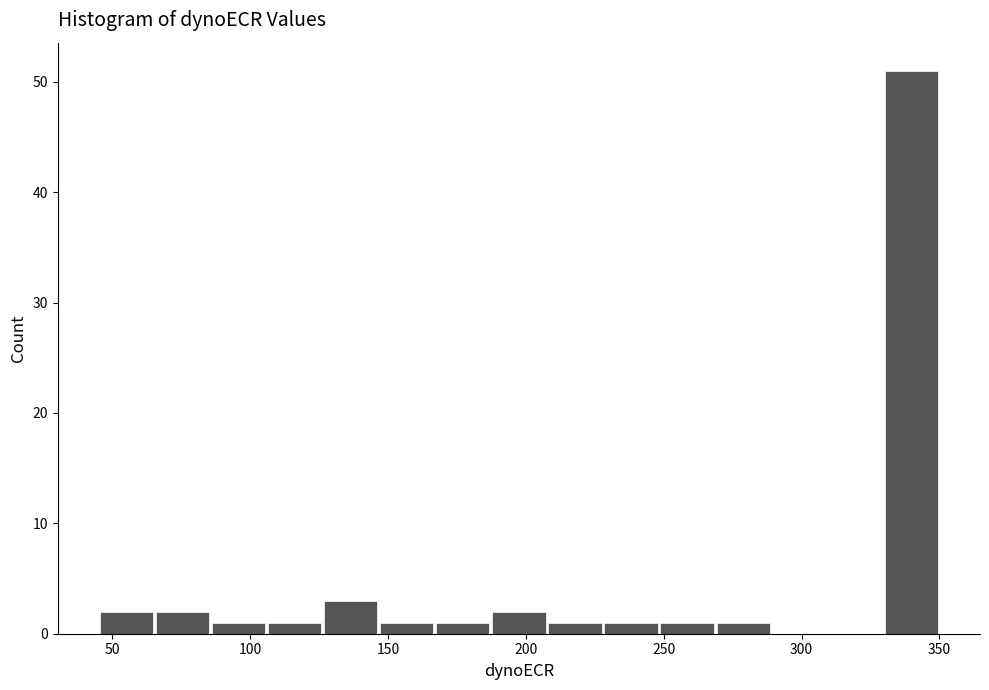

Over which range of the x-axis is the bar tallest?

330 to 350